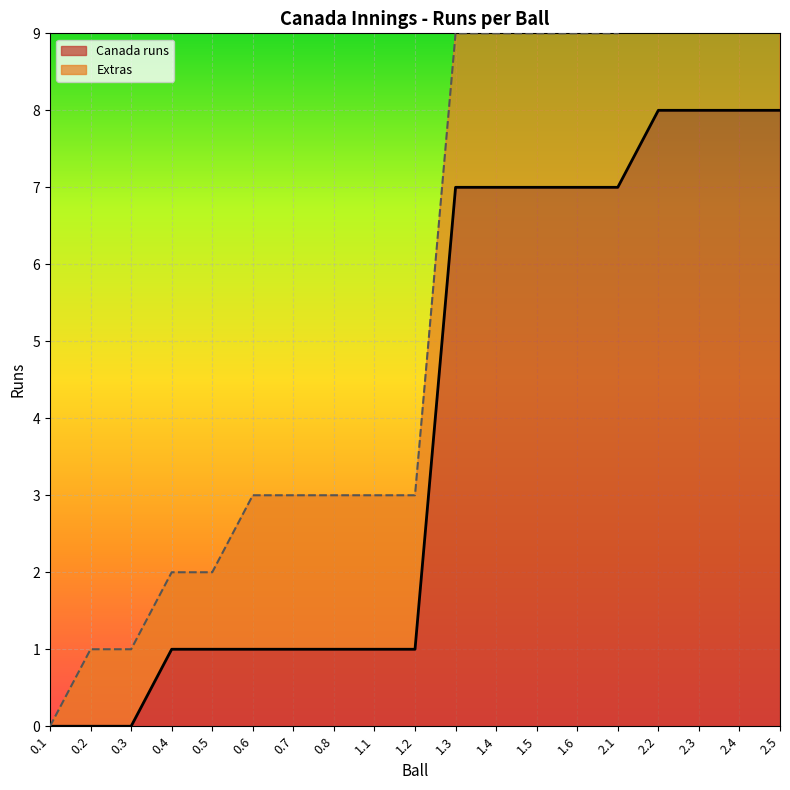

At which label is Extras closest to 0?

0.1